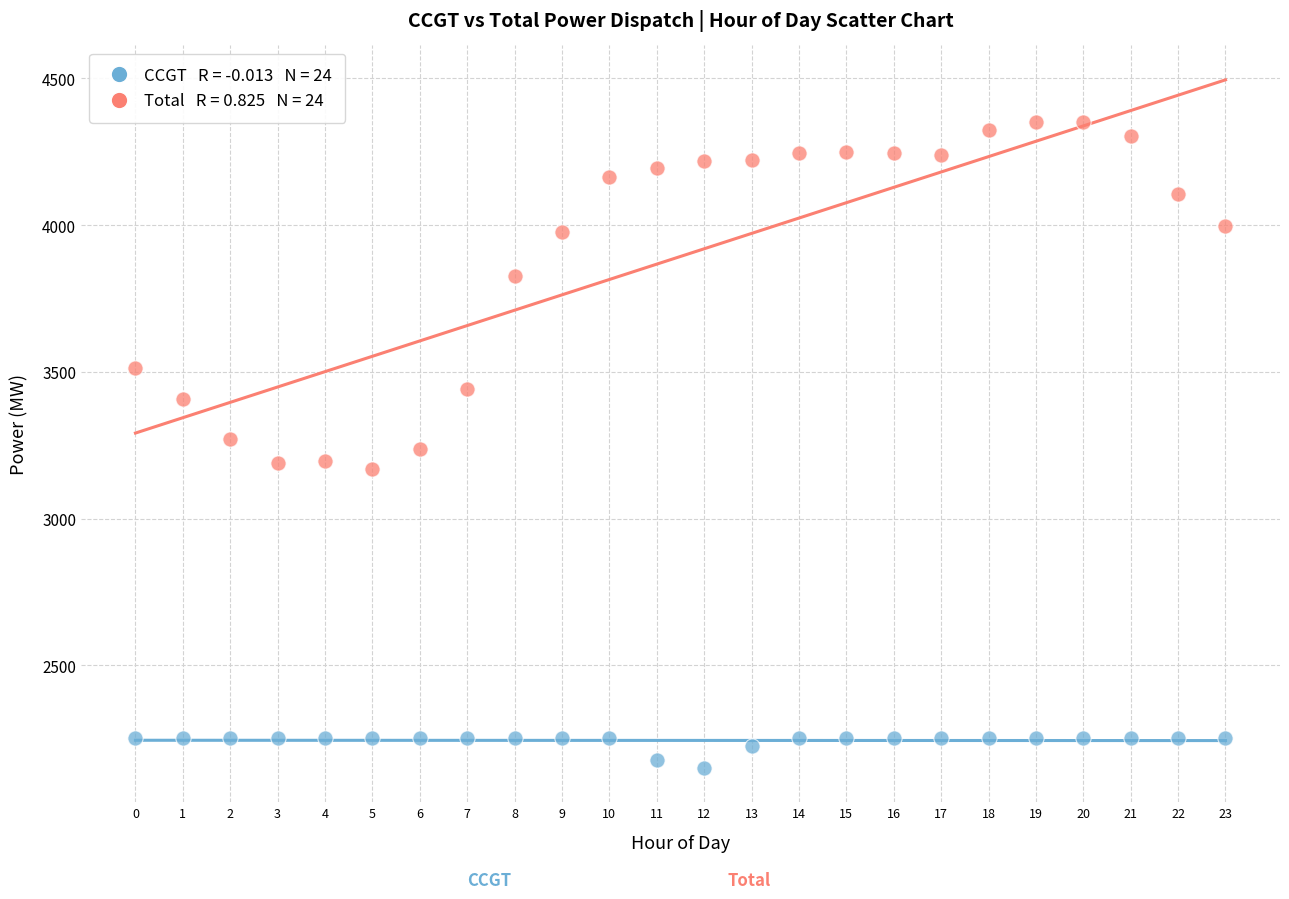

Across all data points, what is the range of Y values (max minus min)?

2200